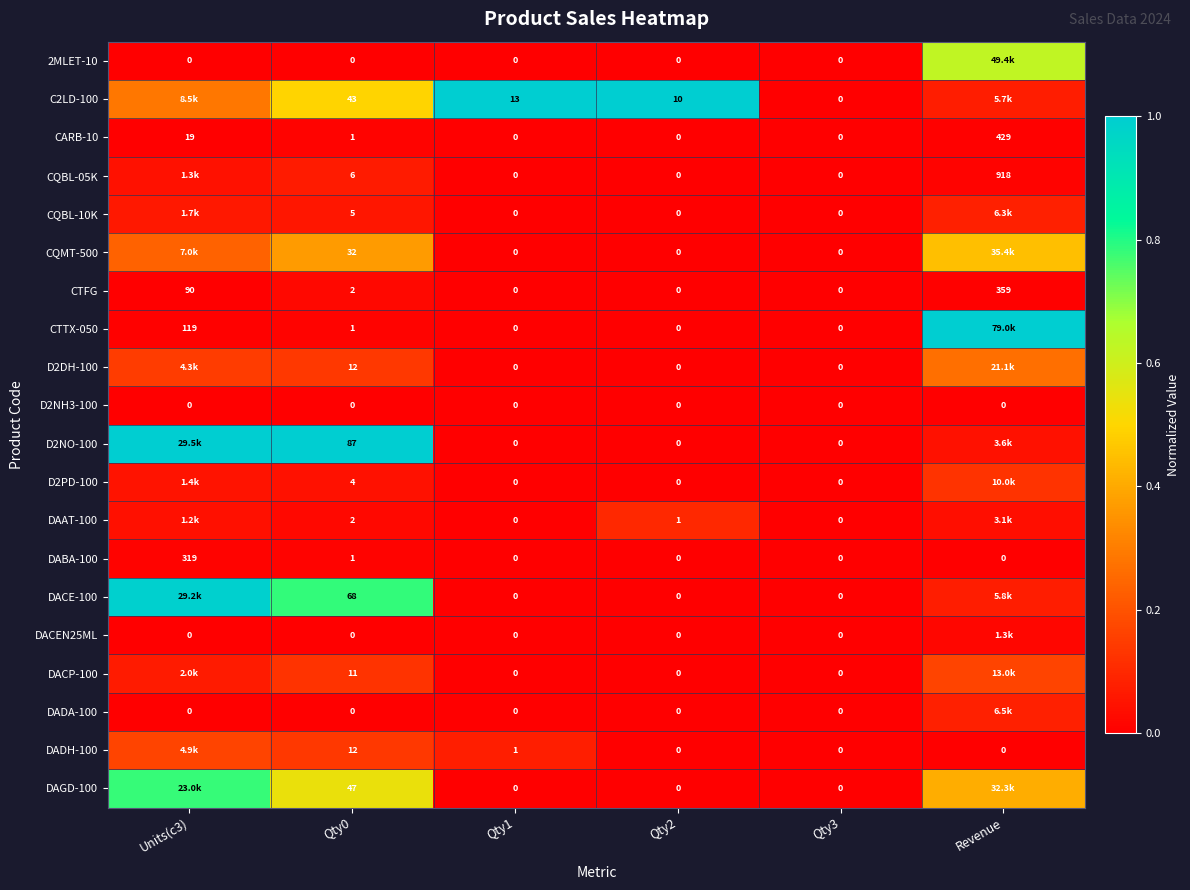

Count the D2DH-100 values in the range 0 to 1.

6